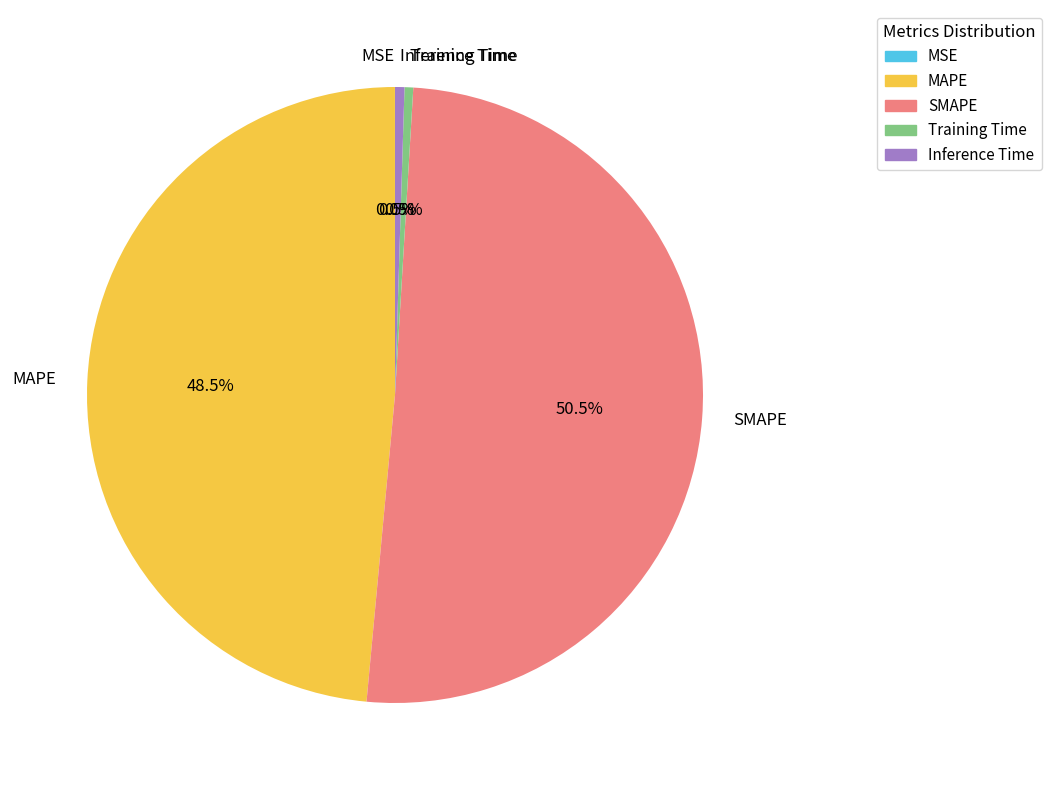

What portion of the pie excludes Inference Time?

99.5%